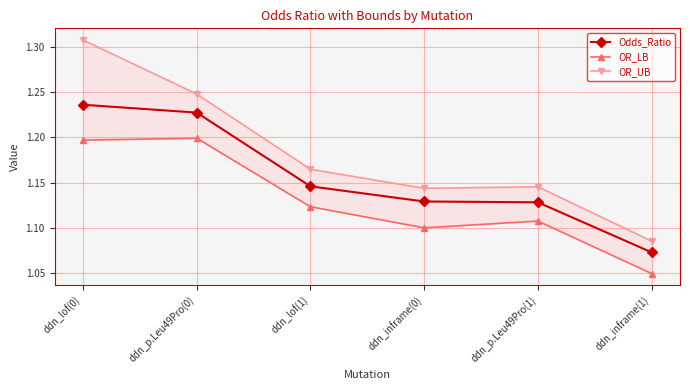

Reading left to right, list all the values displayed in this chart.

Odds_Ratio: ddn_lof(0)=1.2	ddn_p.Leu49Pro(0)=1.2	ddn_lof(1)=1.1	ddn_inframe(0)=1.1	ddn_p.Leu49Pro(1)=1.1	ddn_inframe(1)=1.1
OR_LB: ddn_lof(0)=1.2	ddn_p.Leu49Pro(0)=1.2	ddn_lof(1)=1.1	ddn_inframe(0)=1.1	ddn_p.Leu49Pro(1)=1.1	ddn_inframe(1)=1.0
OR_UB: ddn_lof(0)=1.3	ddn_p.Leu49Pro(0)=1.2	ddn_lof(1)=1.2	ddn_inframe(0)=1.1	ddn_p.Leu49Pro(1)=1.1	ddn_inframe(1)=1.1